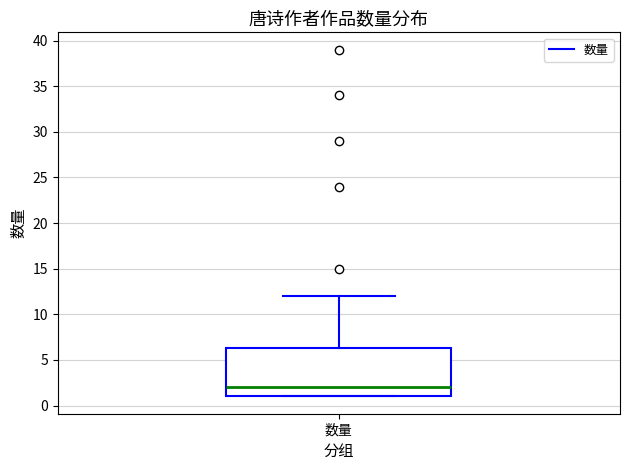

Transcribe this box plot: give where the median line is, the range the box spans, and where the two whiskers end, as read against the y-axis. The values are not printed on the chart, so give them approximately, as read against the axis.

median 2.0, box 1.0 to 6.5, whiskers 1.0 to 12.0